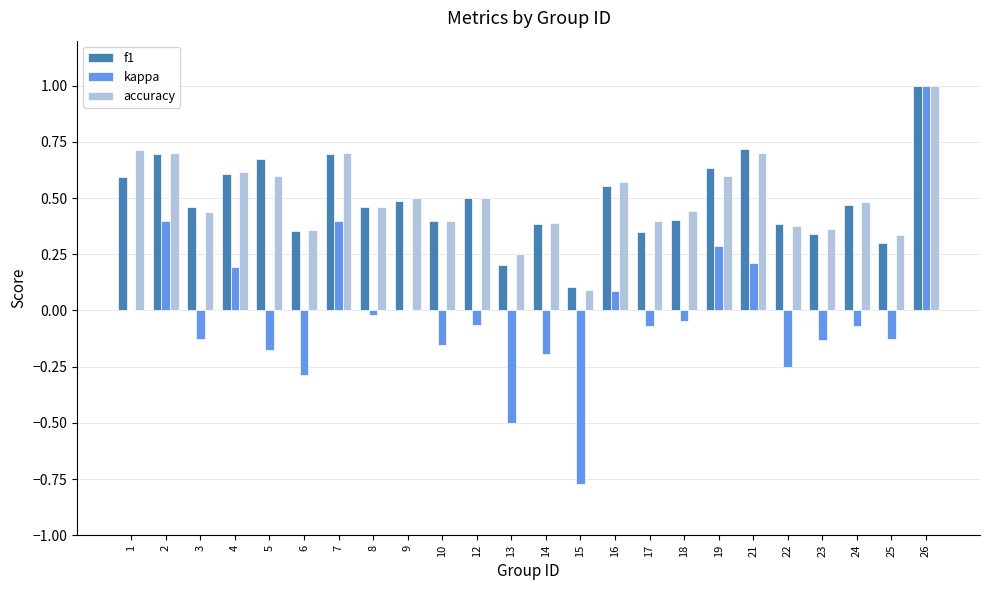

What is the sum of all f1 values?

11.8